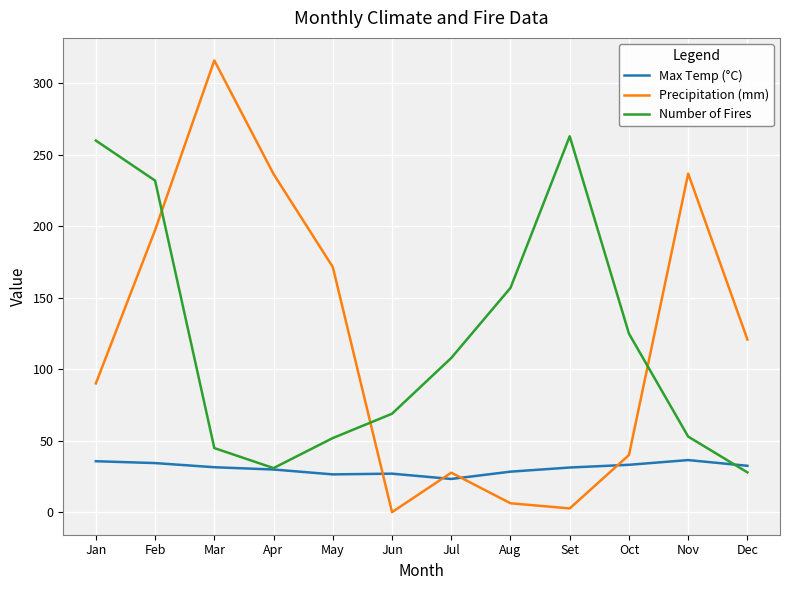

What is the greatest value displayed?

316.0